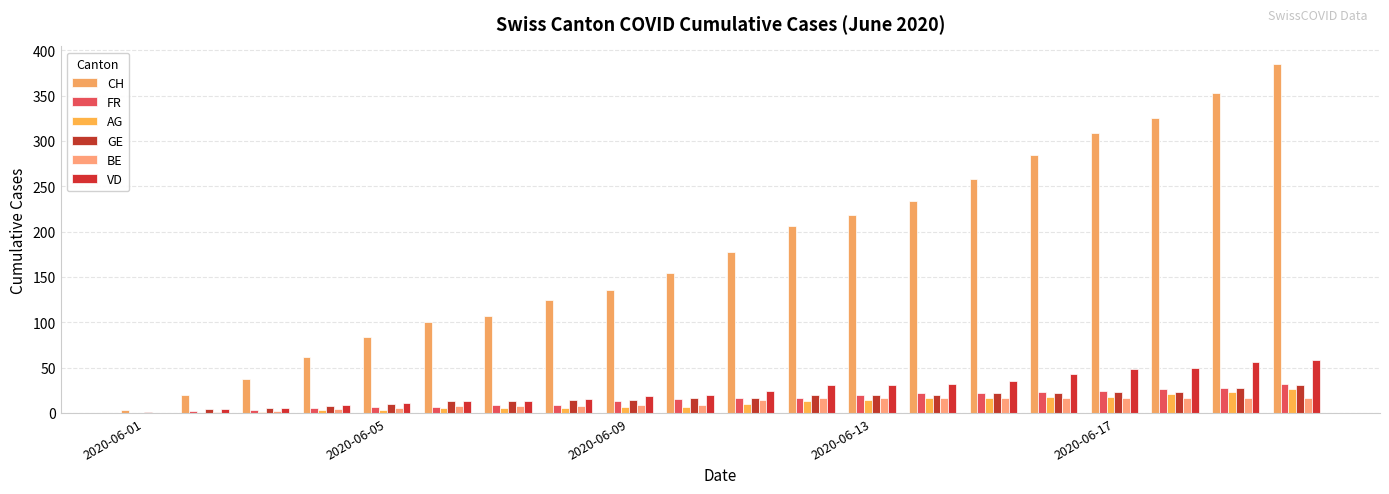

Count the number of categories in the chart.

20